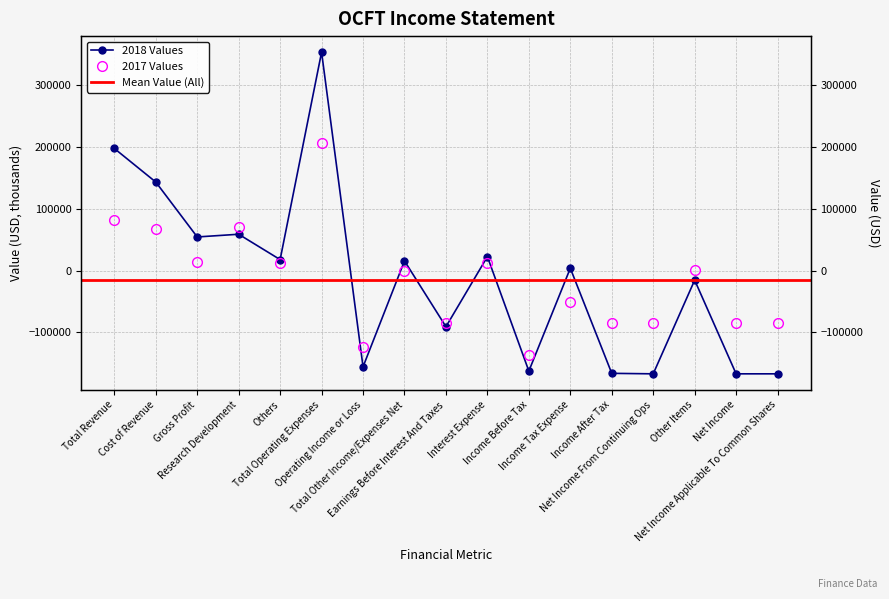

How many times do 2018 and 2017 cross each other?

9